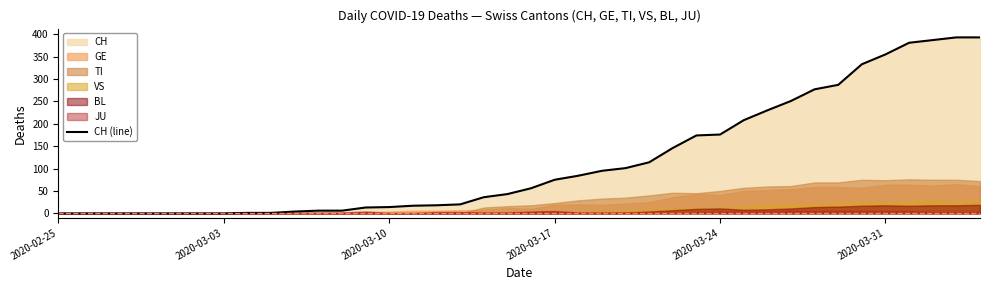

What is the value of the 13th point from the left?

6